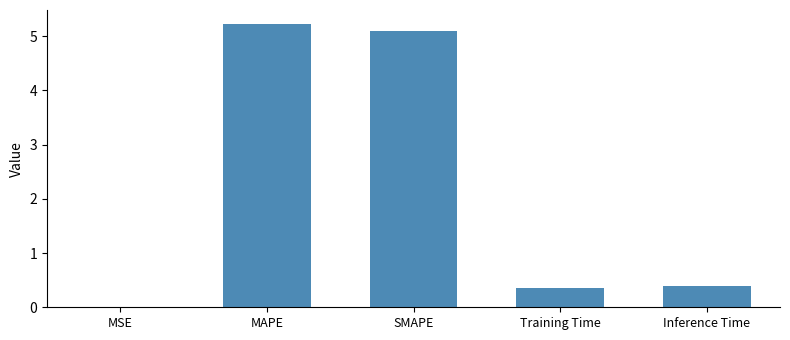

What is the sum of the values at MAPE and Inference Time?

5.6